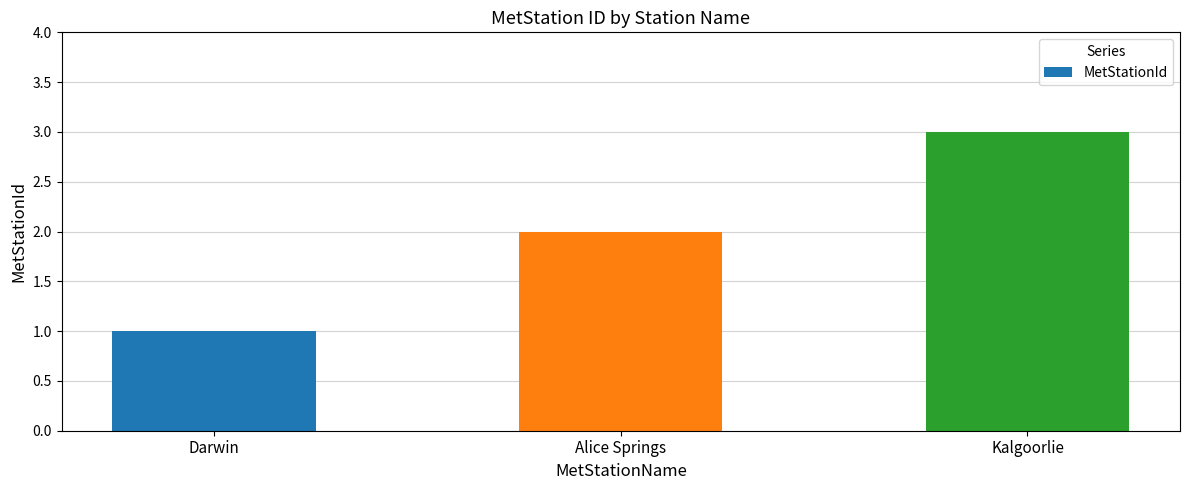

What is the greatest value displayed?

3